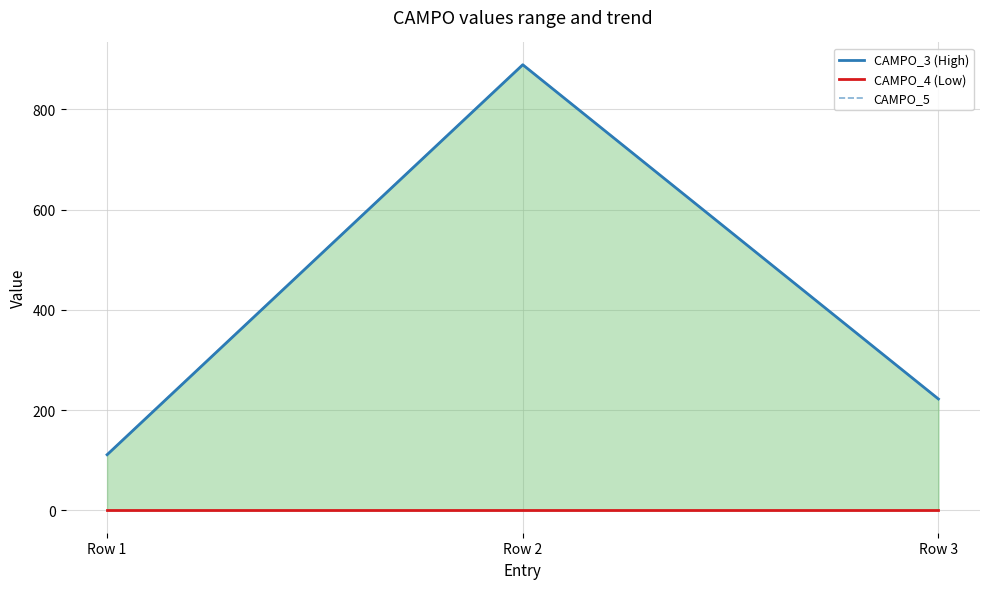

Which has a higher value, Row 1 or Row 2?

Row 2